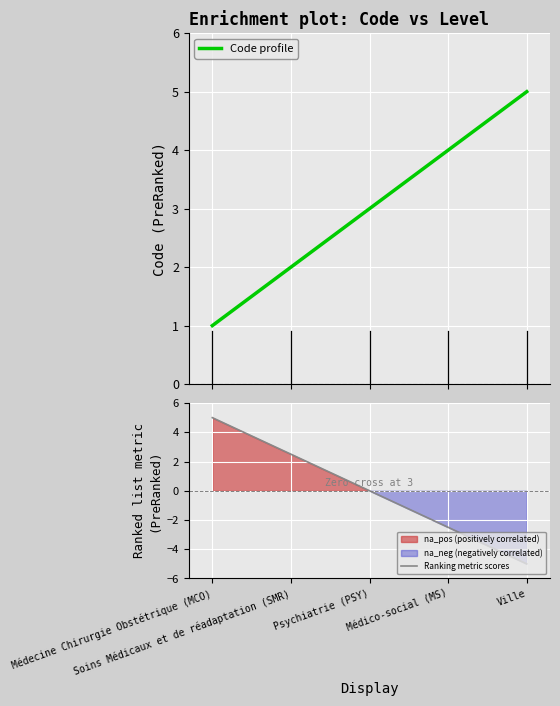

Reading right to left, transcribe all the data shown in this chart.

5	4	3	2	1